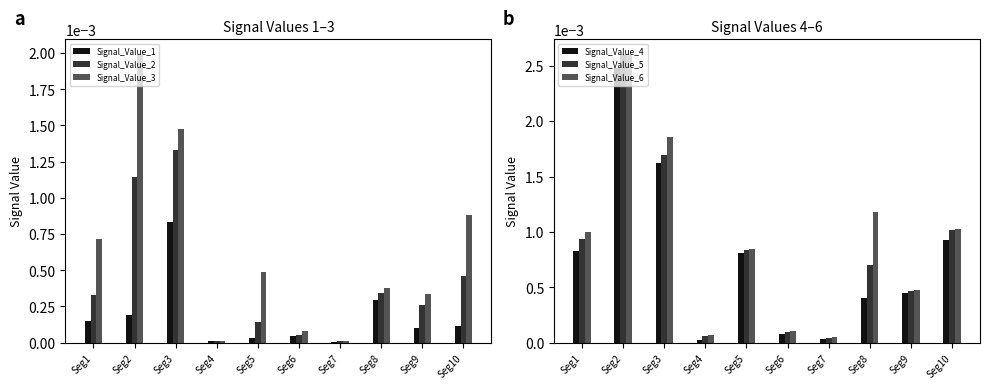

Does the chart contain stacked bars?

No